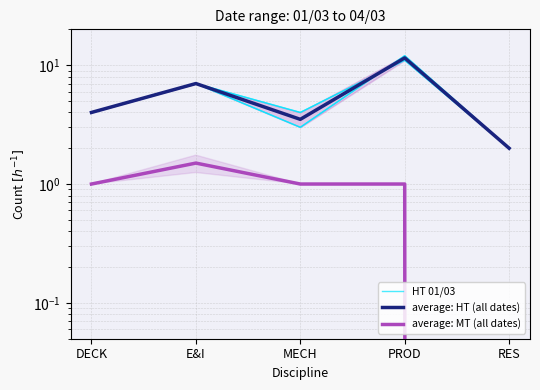

What is the difference between the second highest and minimum values in the average: MT (all dates) series?

1.0